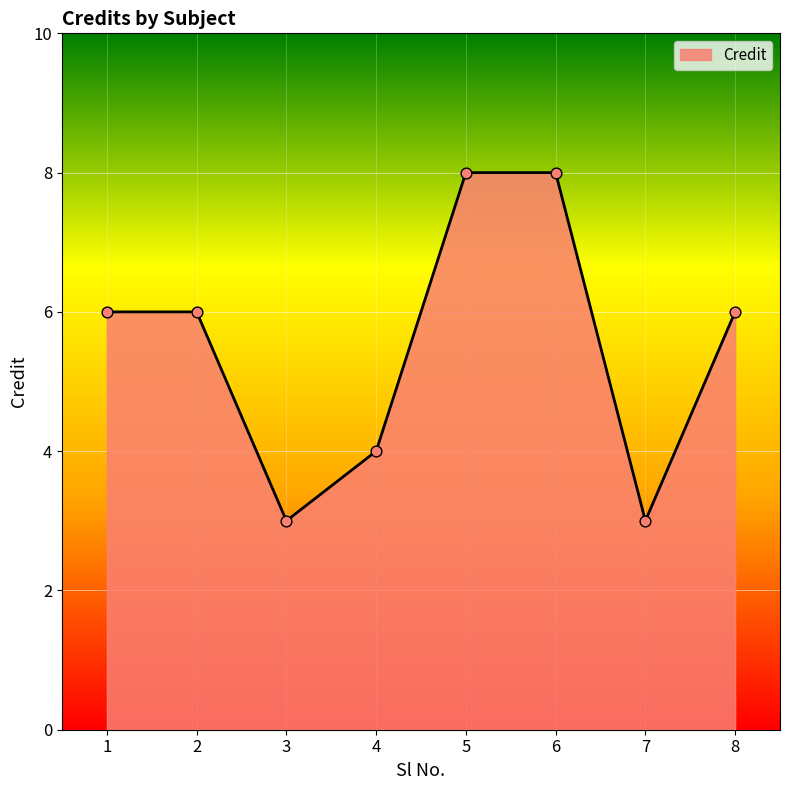

What is the change in value from 4 to 7?

-1